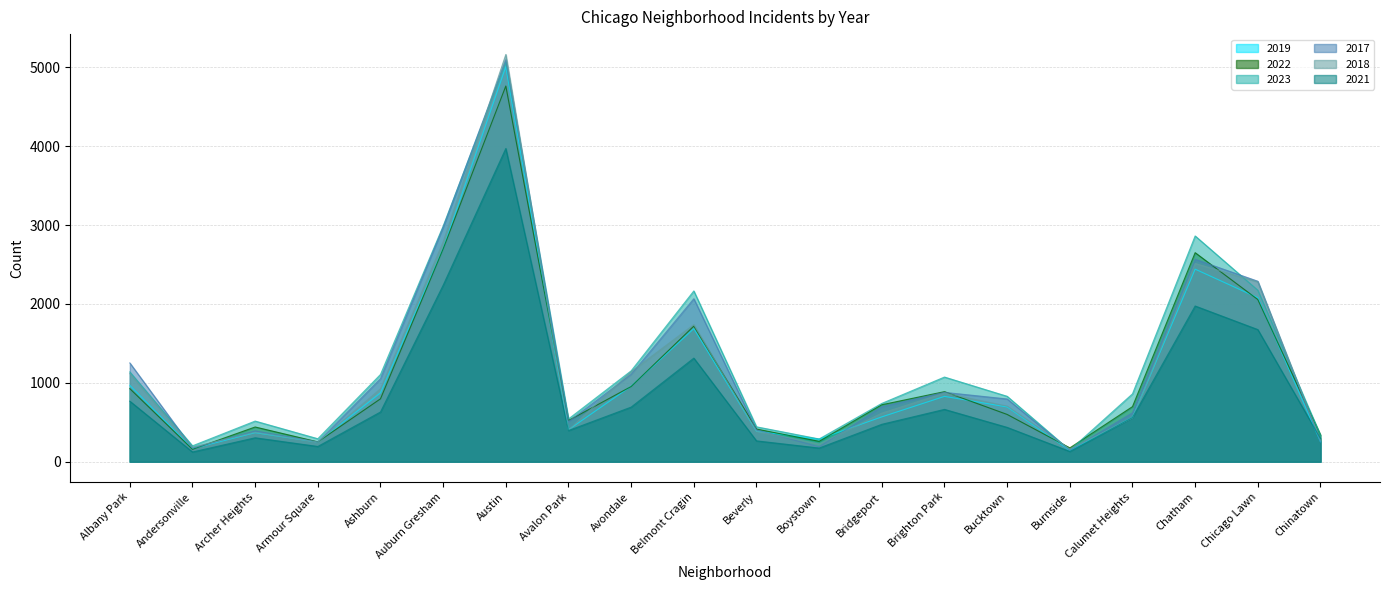

Reading right to left, list all the values displayed in this chart.

2019: 253	2079	2441	561	142	694	828	568	287	385	1687	957	405	5008	2700	872	249	368	166	968
2022: 338	2056	2650	698	175	599	888	722	258	414	1719	953	522	4763	2698	797	251	440	157	926
2023: 335	2174	2862	860	146	829	1073	739	288	442	2165	1152	542	5064	2987	1106	291	515	201	1138
2017: 253	2288	2566	620	145	795	879	697	188	403	2066	1107	508	5096	2973	1053	250	391	171	1252
2018: 273	2280	2513	554	160	704	870	616	224	386	1738	1142	401	5163	2787	924	248	374	184	1117
2021: 293	1675	1974	559	130	435	663	474	173	264	1313	692	395	3971	2237	630	193	303	123	767